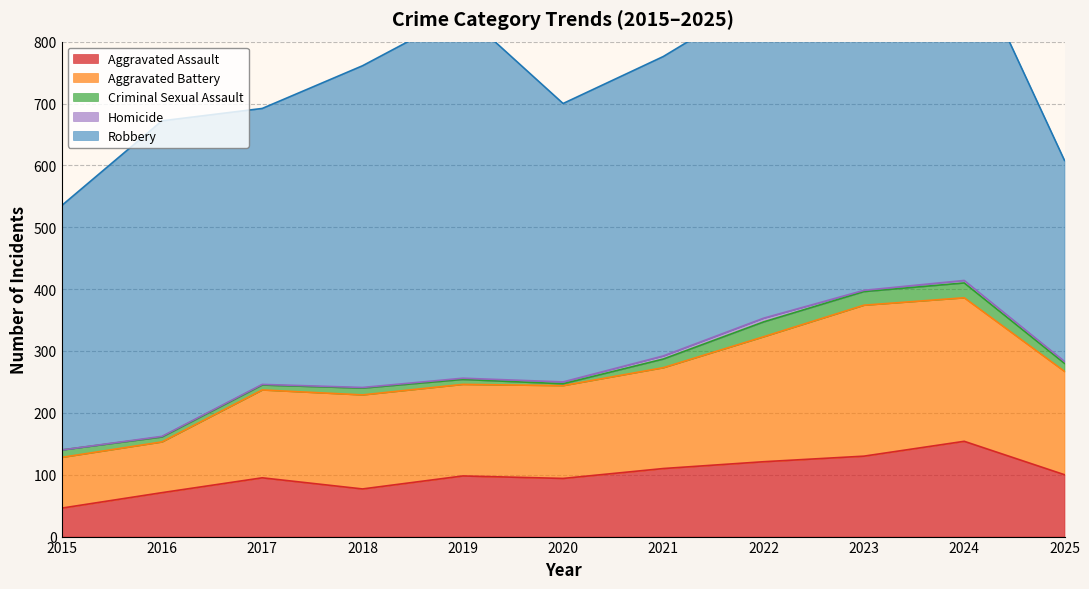

True or false: Criminal Sexual Assault and Aggravated Assault intersect in this chart.

False